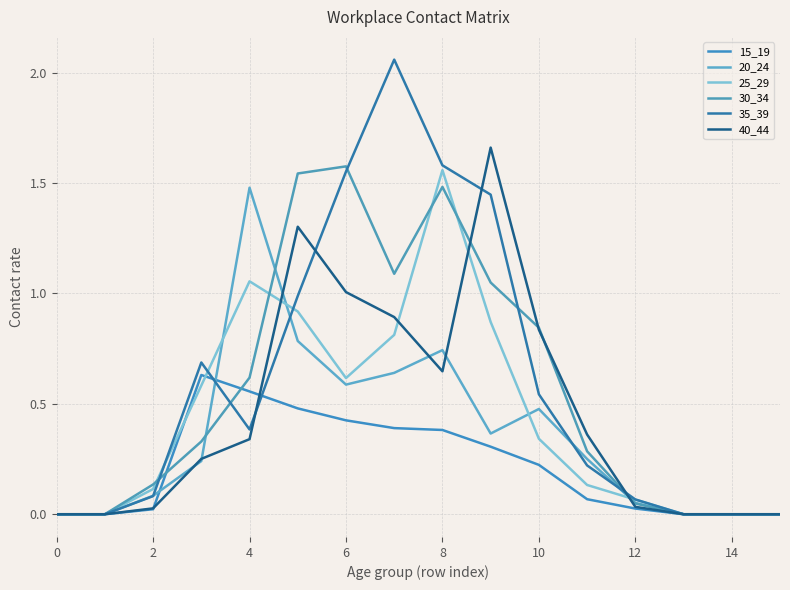

Which series ends up on top after the final intersection of 40_44 and 35_39?

35_39